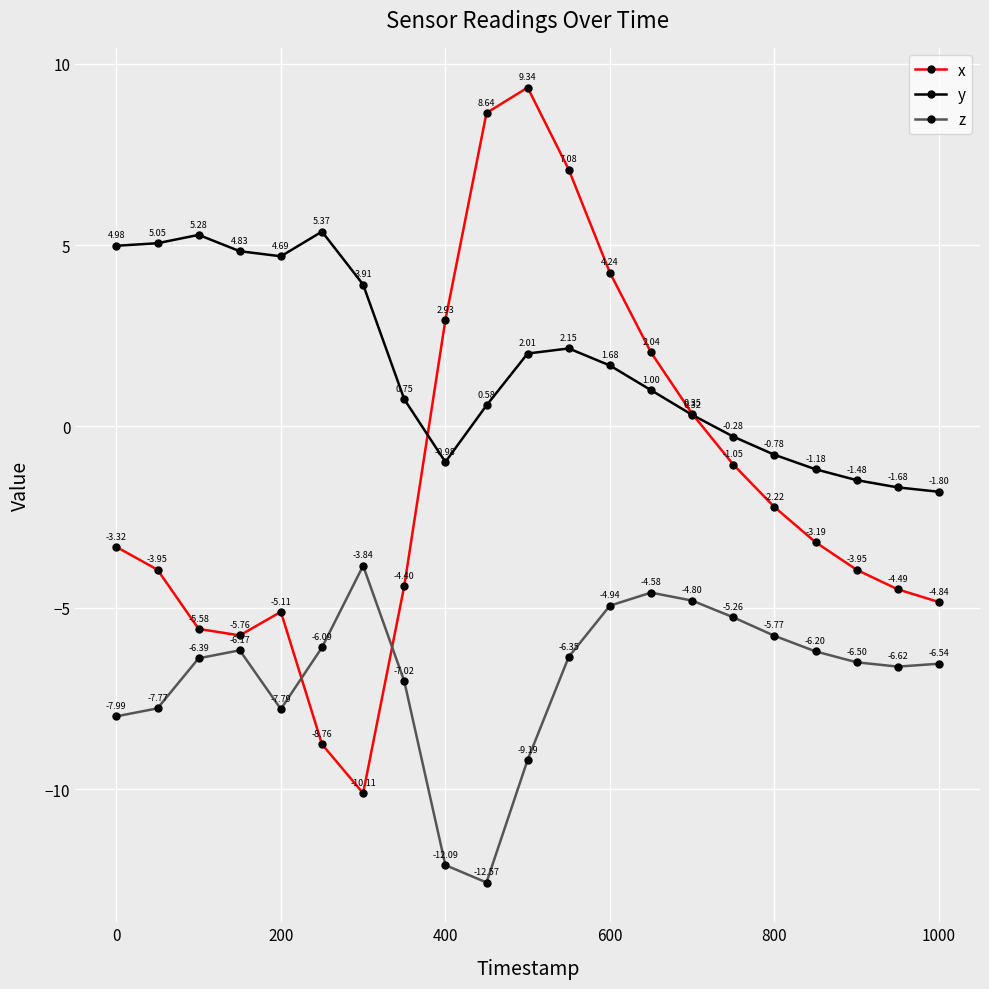

What are all the series names shown in the legend?

x, y, z